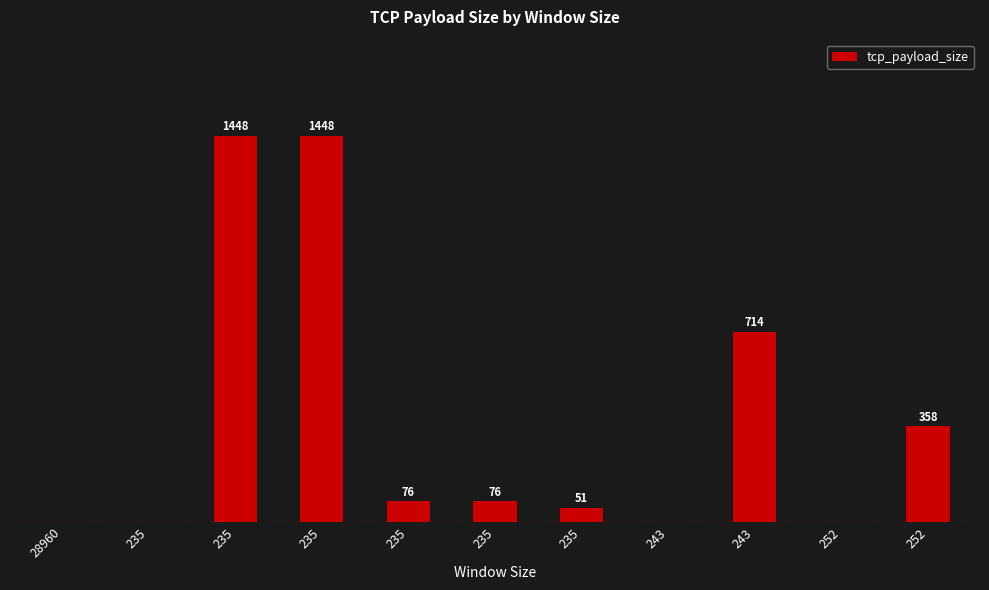

What is the label of the 3rd bar from the left?

235